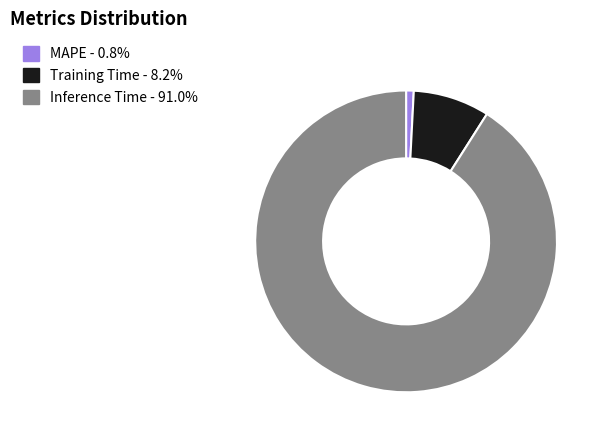

Which category has the biggest portion of the pie?

Inference Time